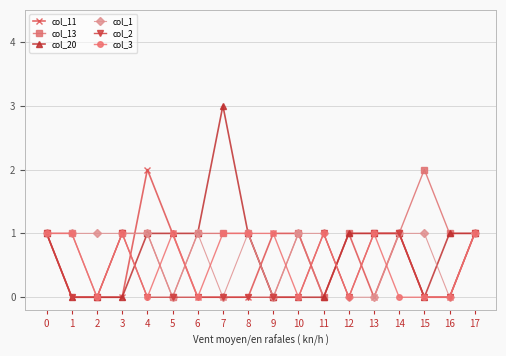

What is the value of the col_13 point at the 9th from the left?

1